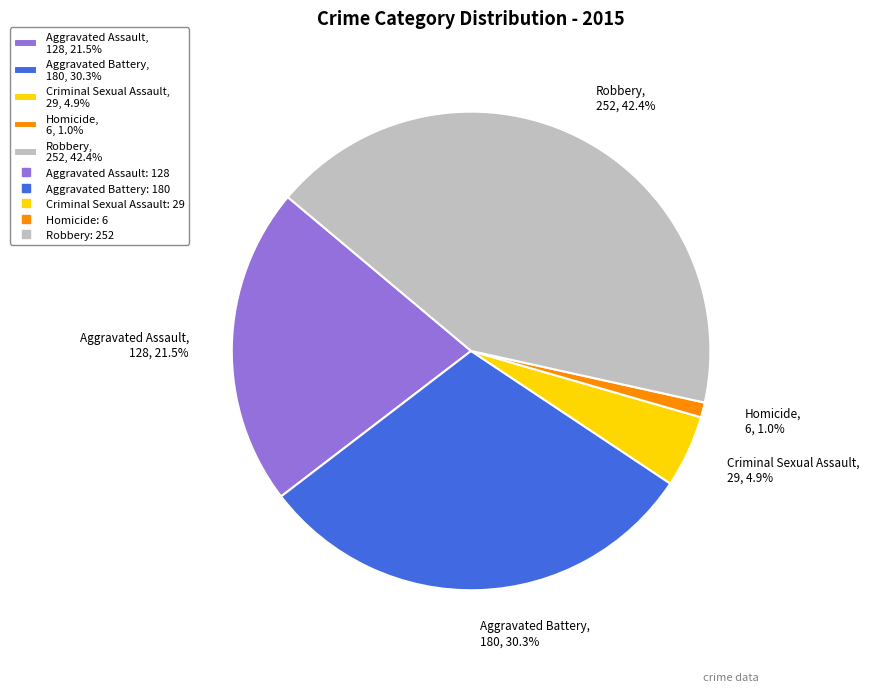

Does Robbery account for over 50% of the chart?

No